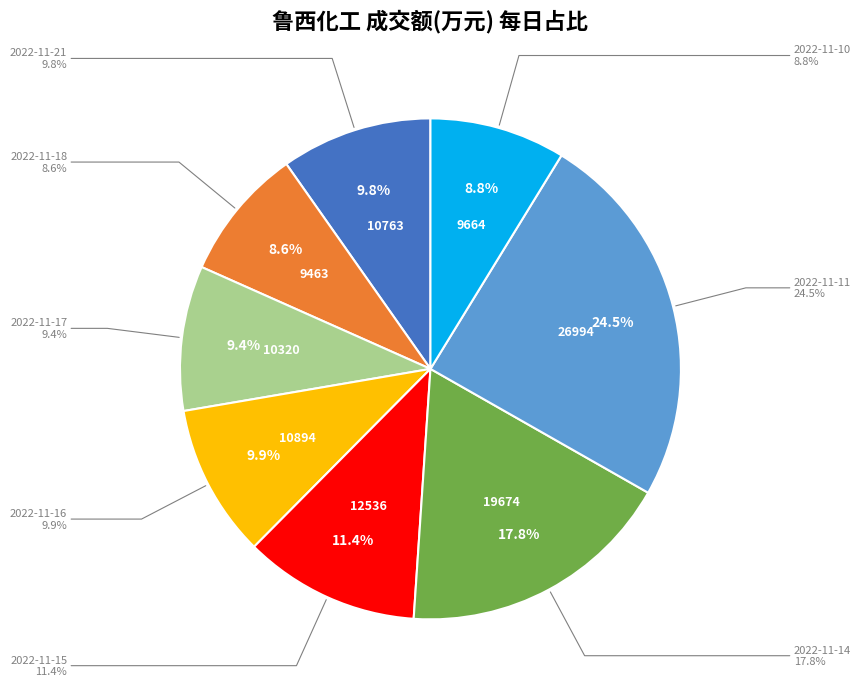

Does any single category account for the majority?

No